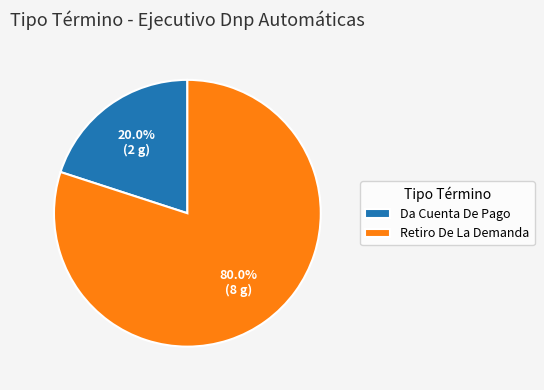

To the nearest percent, what is the average slice percentage?

50%